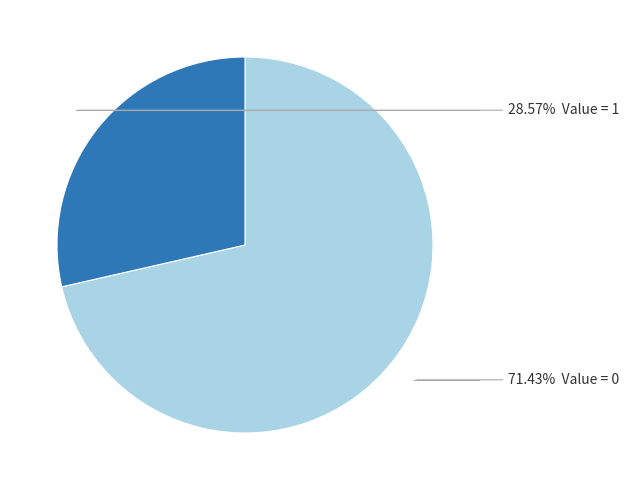

To the nearest percent, what is the difference between the largest and smallest slice percentages?

43%